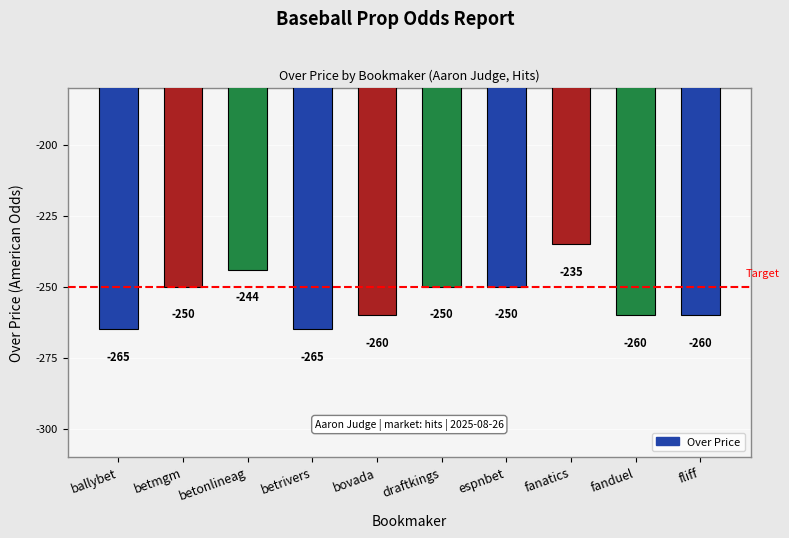

The value at bovada is -57. True or false?

False